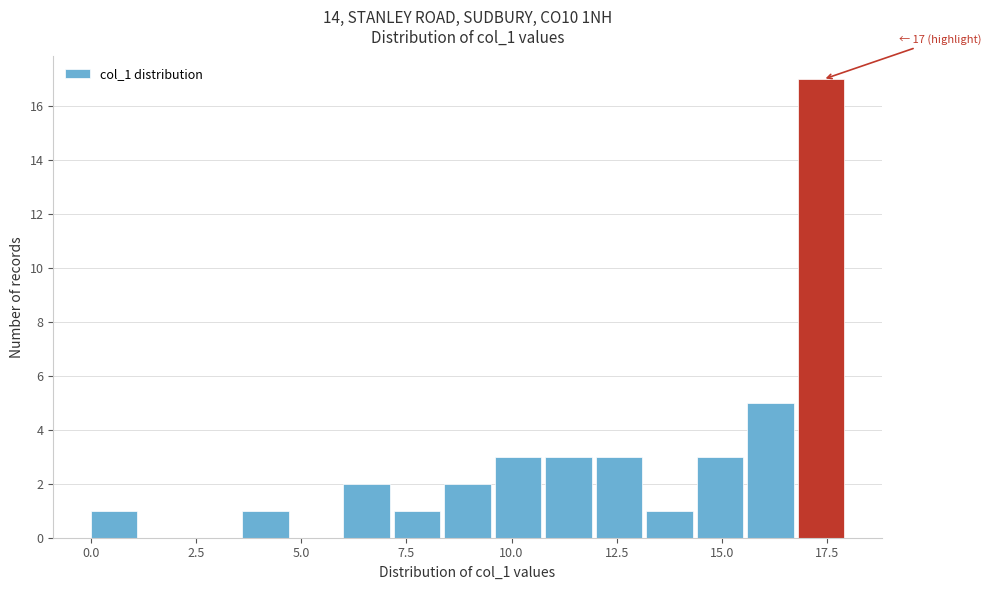

Read against the x-axis, roughly where is the centre of the tallest bar?

17.5